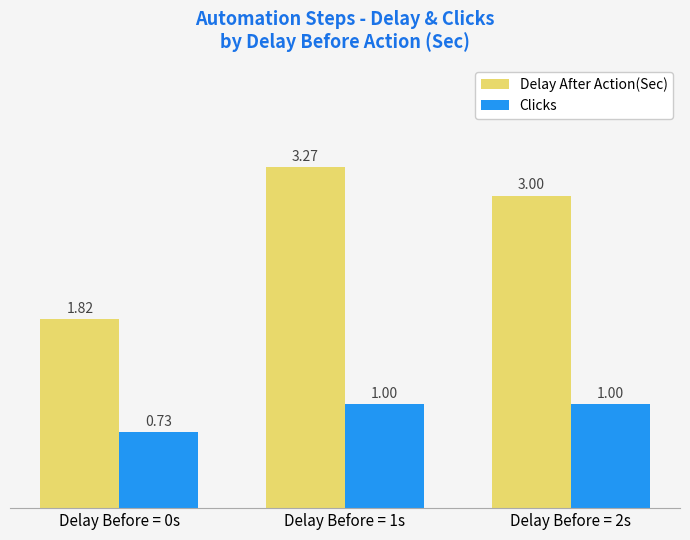

The Clicks series shows 1.0 at Delay Before = 2s. True or false?

True